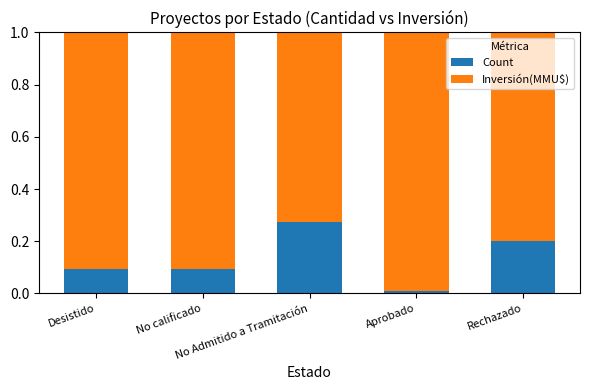

What is the difference between the Inversión(MMU$) values at Desistido and Rechazado?

0.1